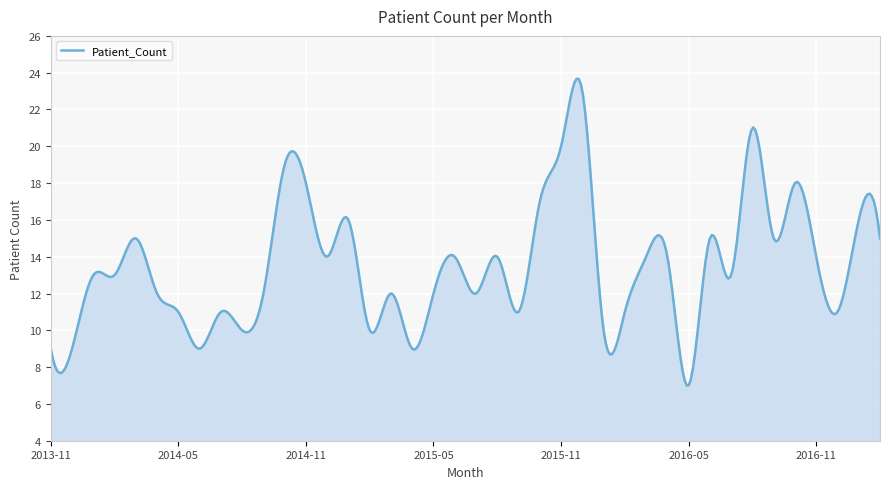

What is the maximum value shown in the chart?

23.7